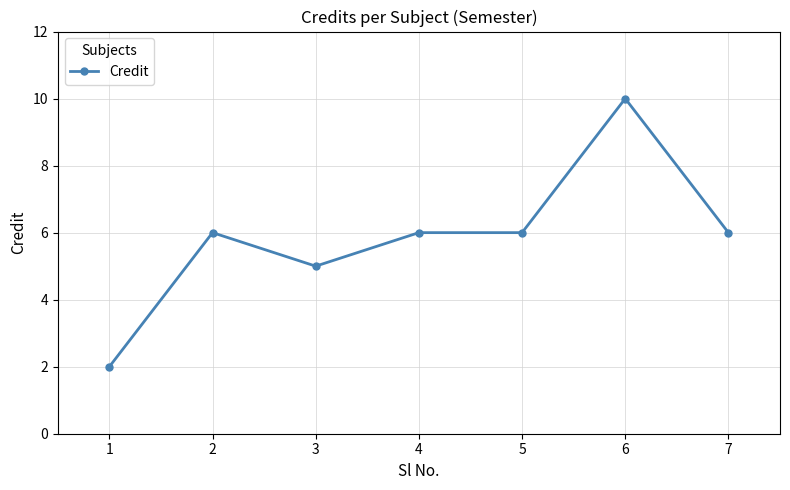

What is the difference between the second highest and second lowest values?

1